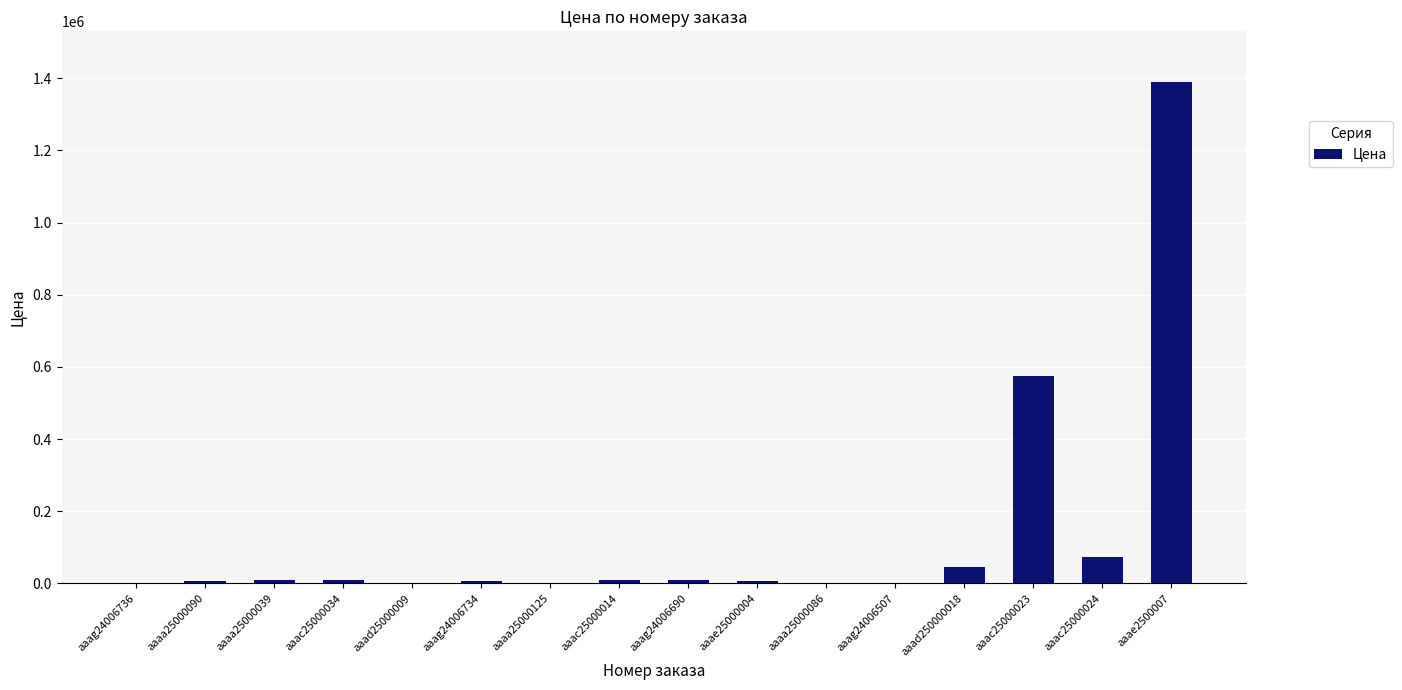

Which label corresponds to the largest value in the chart?

aaae2500007